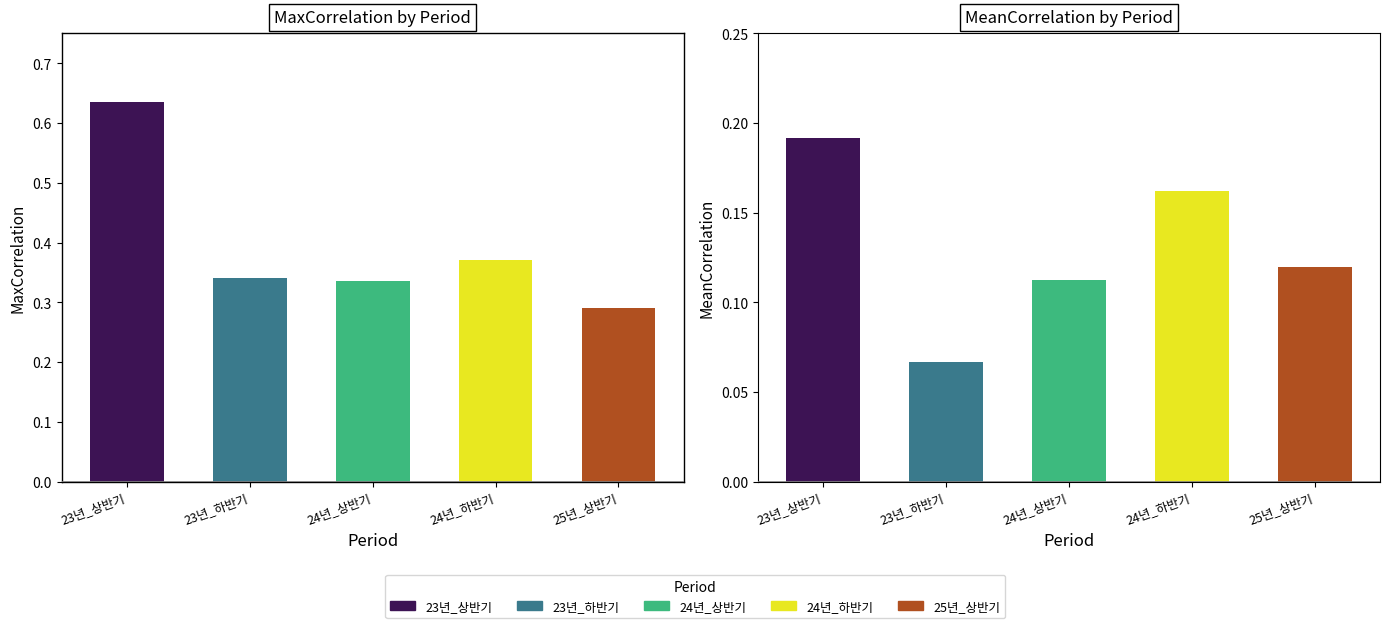

Which series changed the most between 23년_하반기 and 24년_하반기?

MeanCorrelation